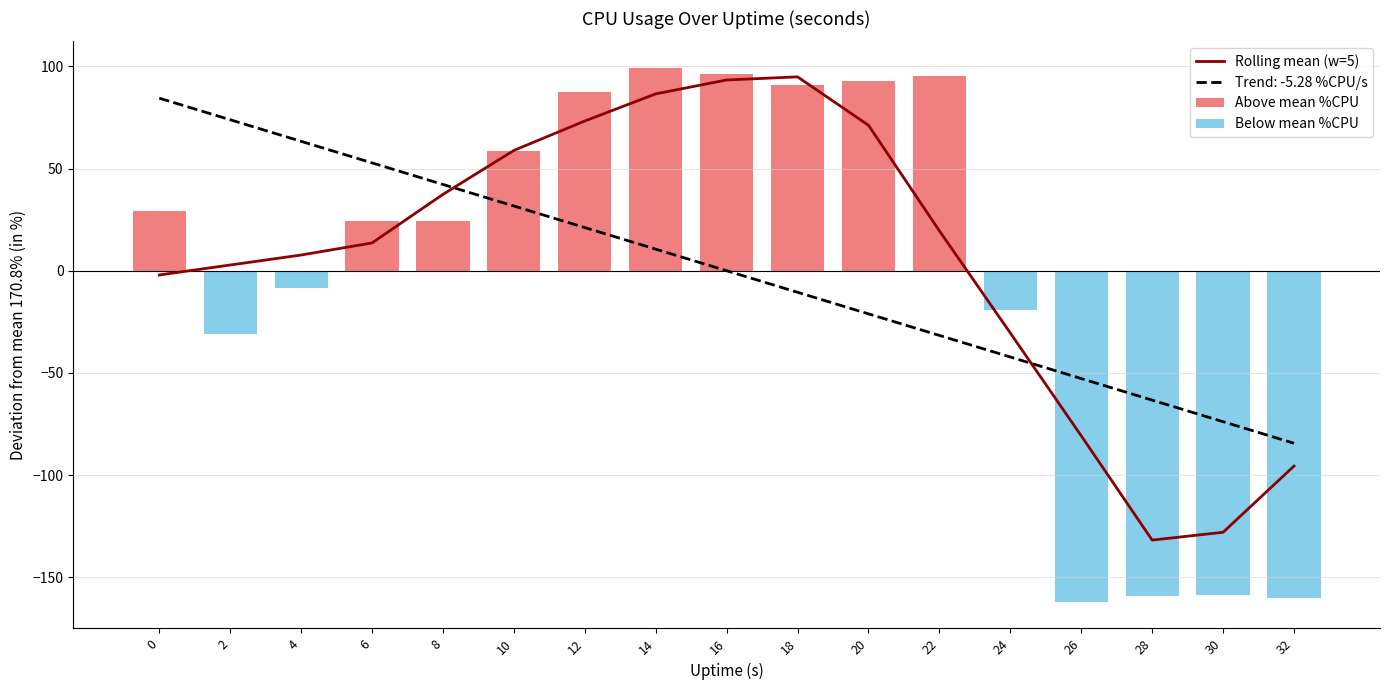

Rank the series at 20 from lowest to highest value.

Below mean %CPU, Rolling mean (w=5), Above mean %CPU